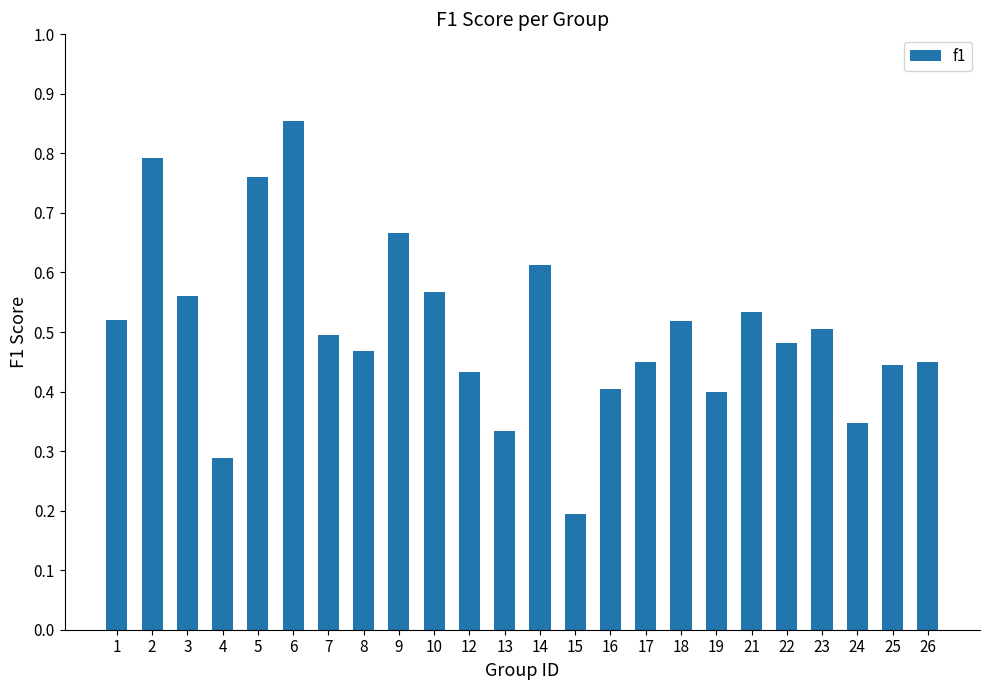

Between 12 and 15, which is larger?

12